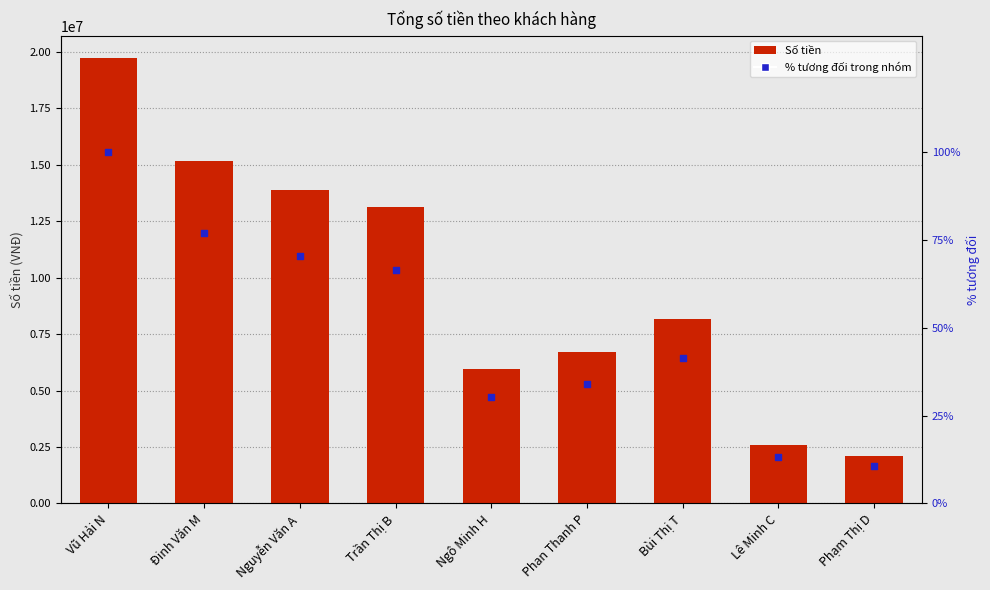

Is the value of % tương đối at Bùi Thị T greater than the value of Số tiền at Phan Thanh P?

No